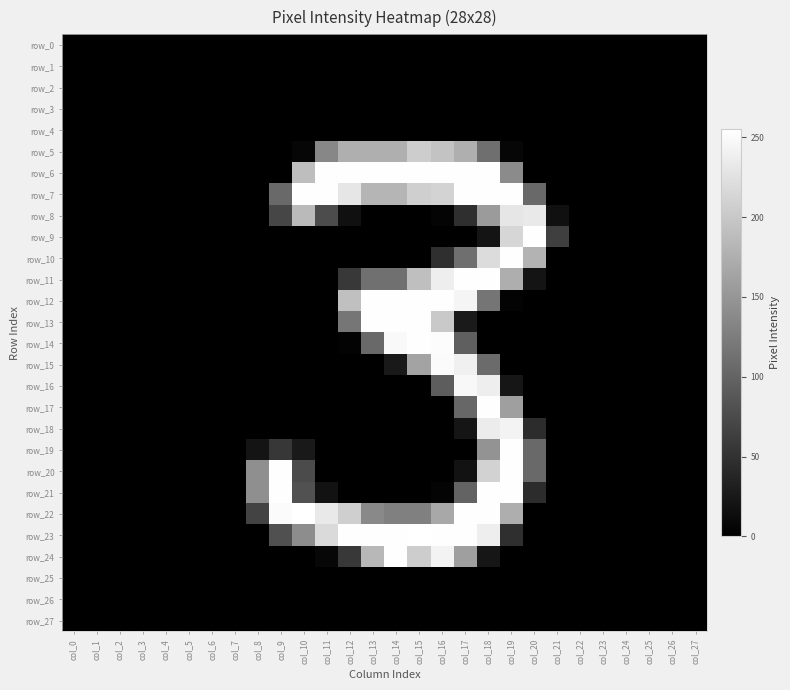

Which label corresponds to the smallest value in the chart?

col_0